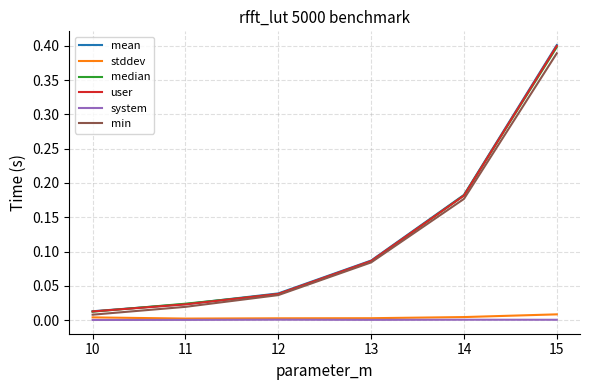

Between 11 and 13, which series saw the biggest shift?

min